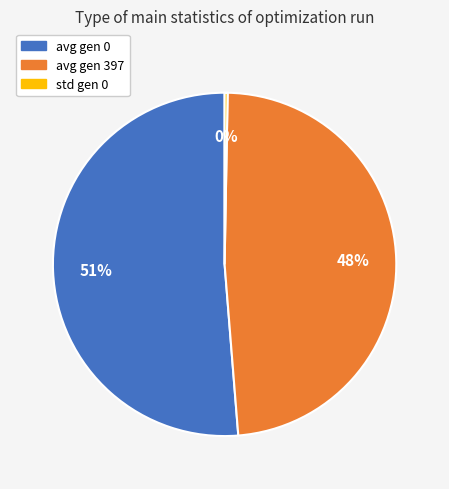

To the nearest percent, what is the difference between the std gen 0 and avg gen 397 slice percentages?

48%